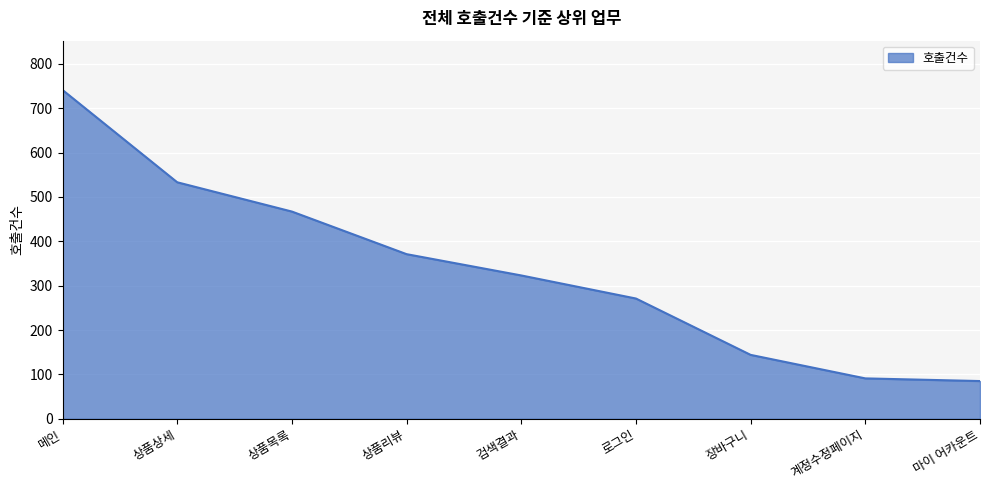

Which category has the highest value across all series?

메인